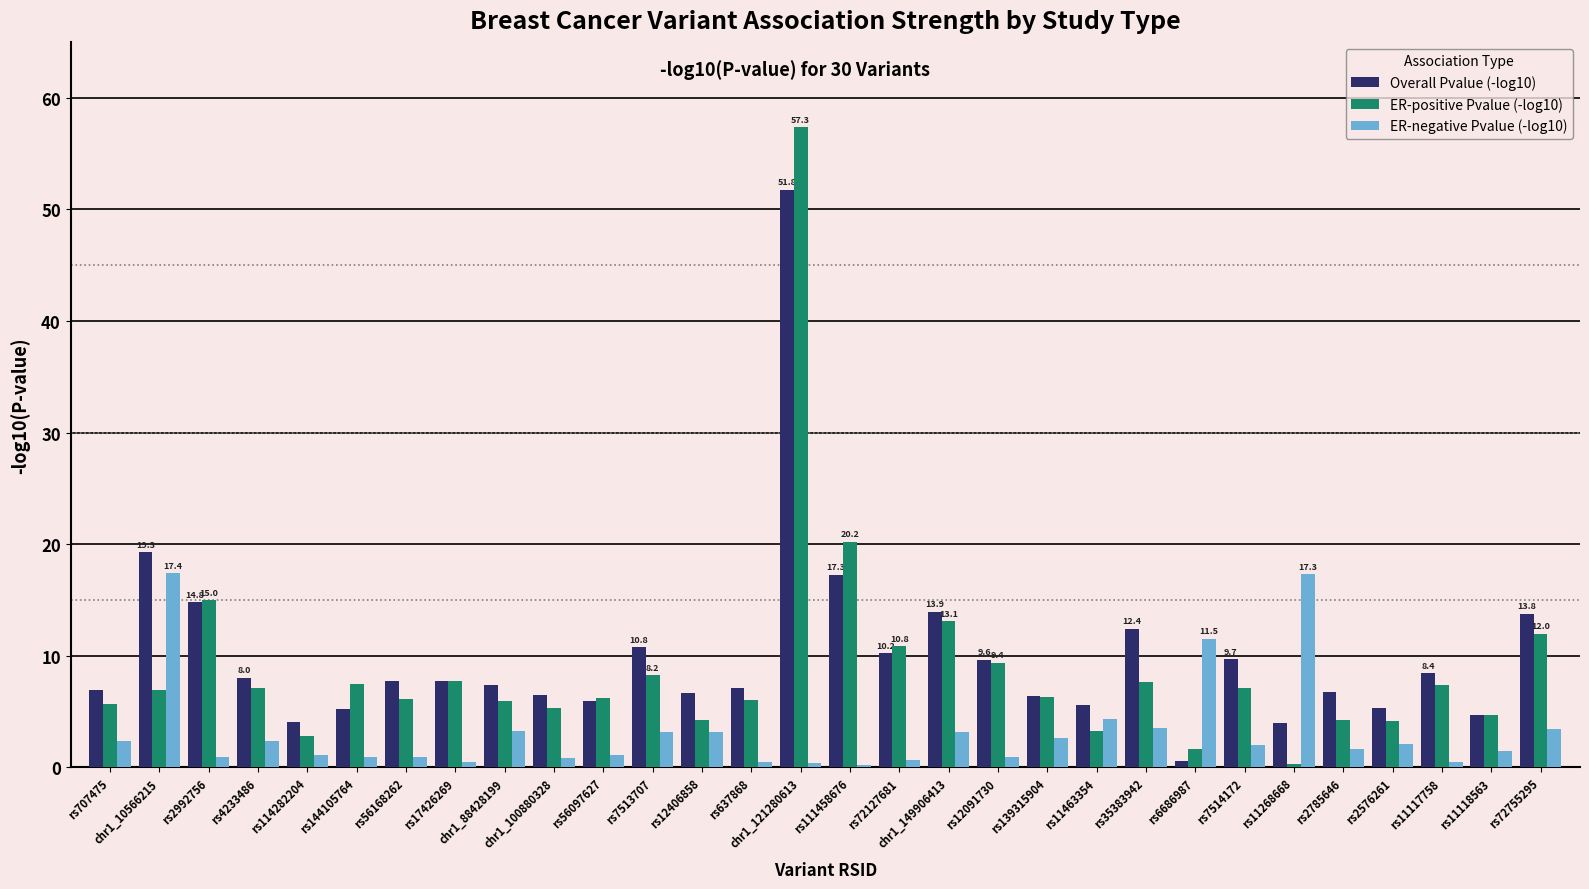

List the series in order of their overall mean, highest first.

Overall Pvalue (-log10), ER-positive Pvalue (-log10), ER-negative Pvalue (-log10)